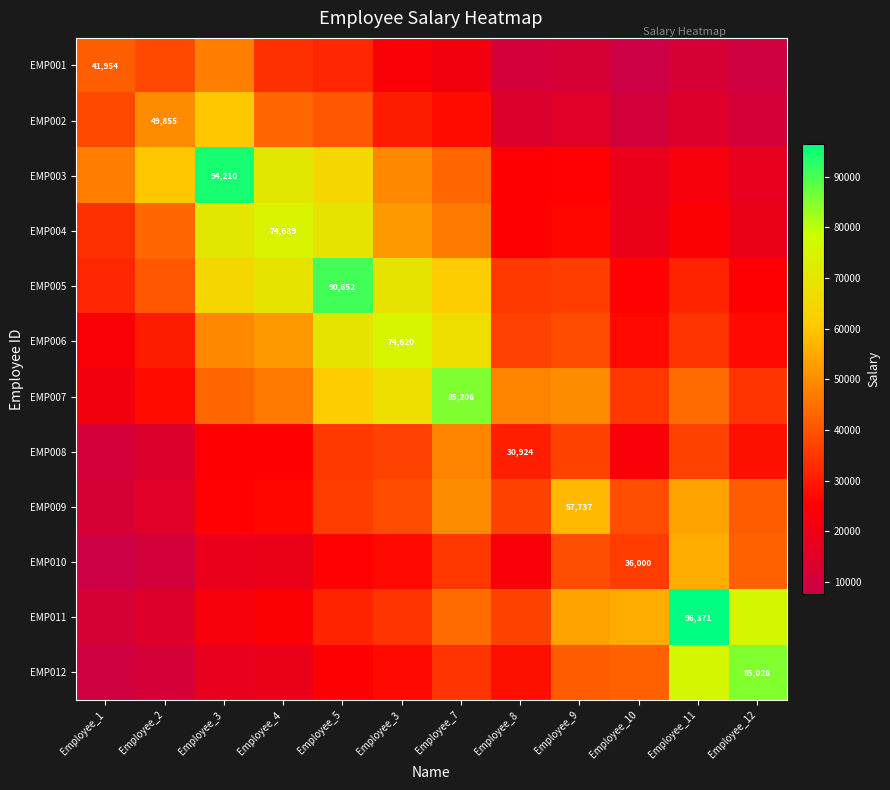

How many data points does each series have?

12